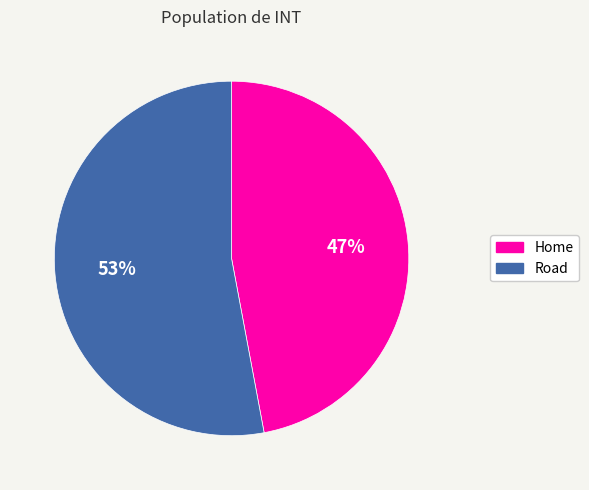

Does Road represent more than half of the total?

Yes